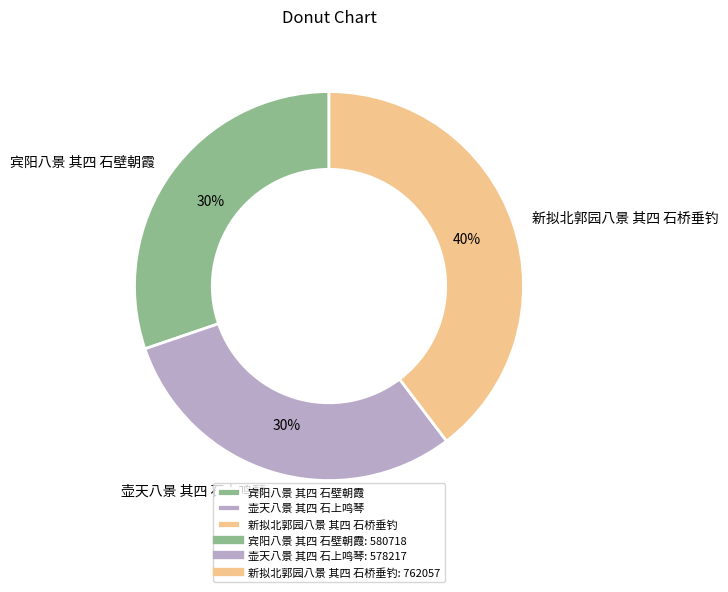

To the nearest percent, what portion does 新拟北郭园八景 其四 石桥垂钓 represent?

40%